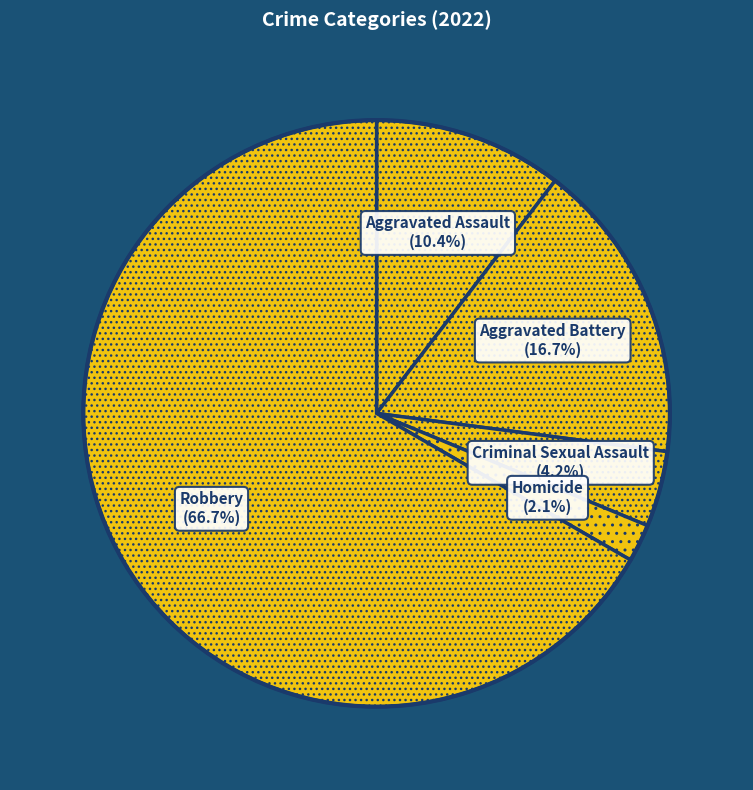

To the nearest percent, what portion does Robbery represent?

67%